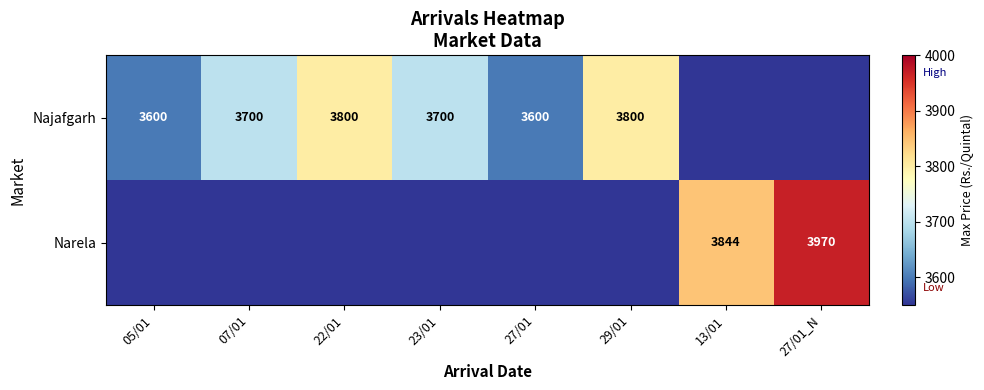

The Narela series shows 0 at 29/01. True or false?

True